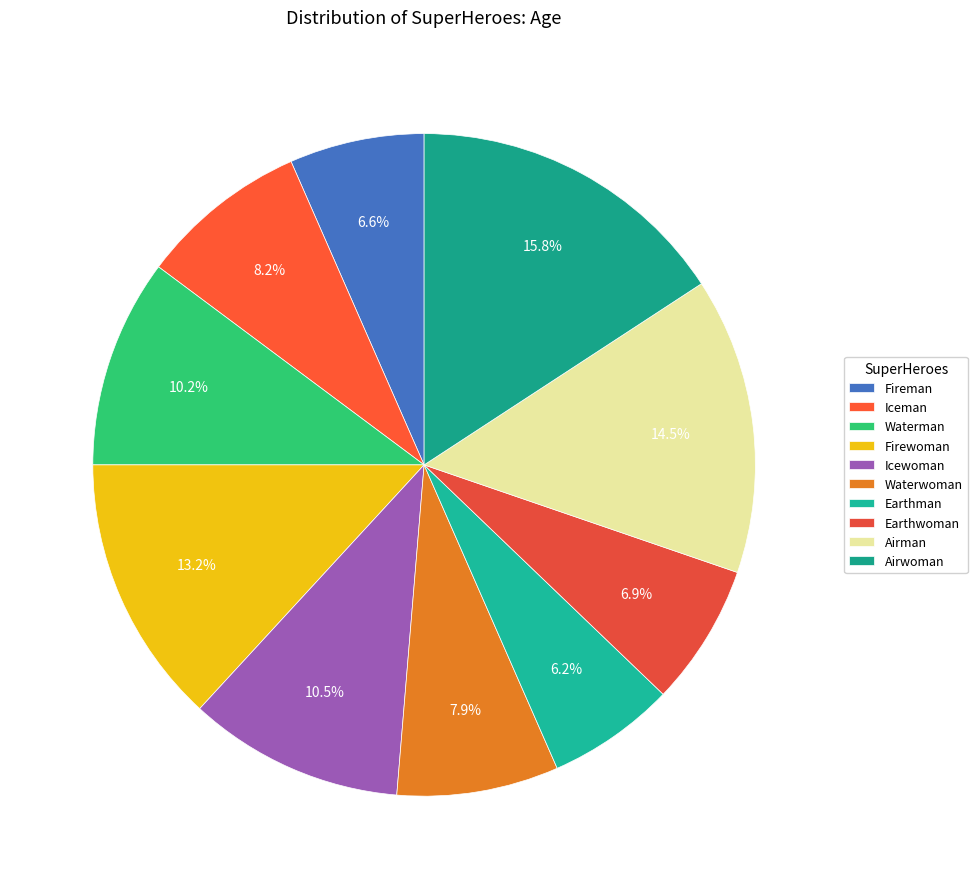

What is the largest slice in the pie chart?

Airwoman